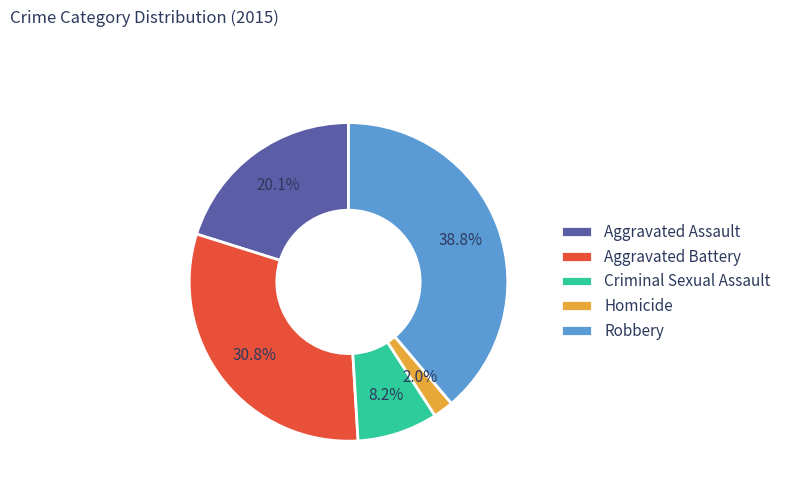

Does Aggravated Battery account for over 50% of the chart?

No